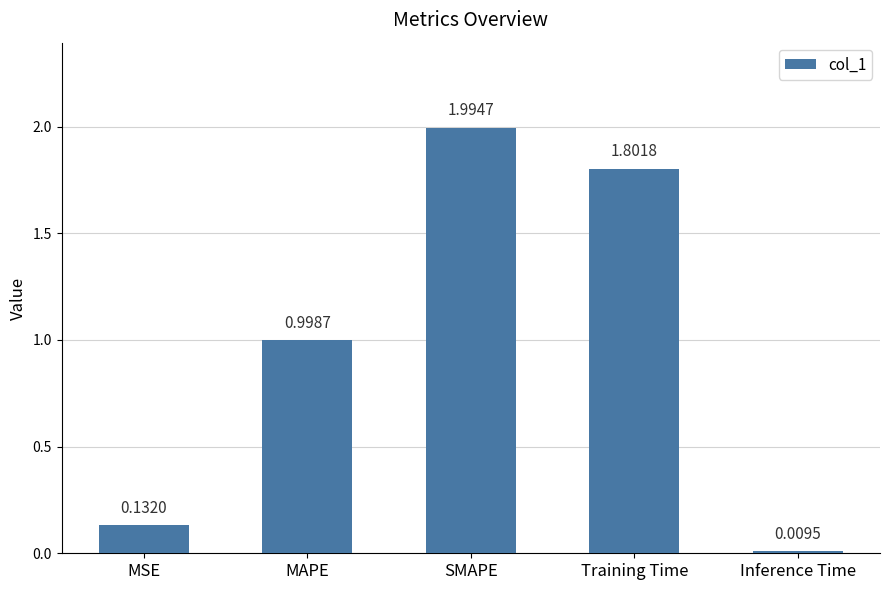

Where is the data nearest to the value 1?

MAPE